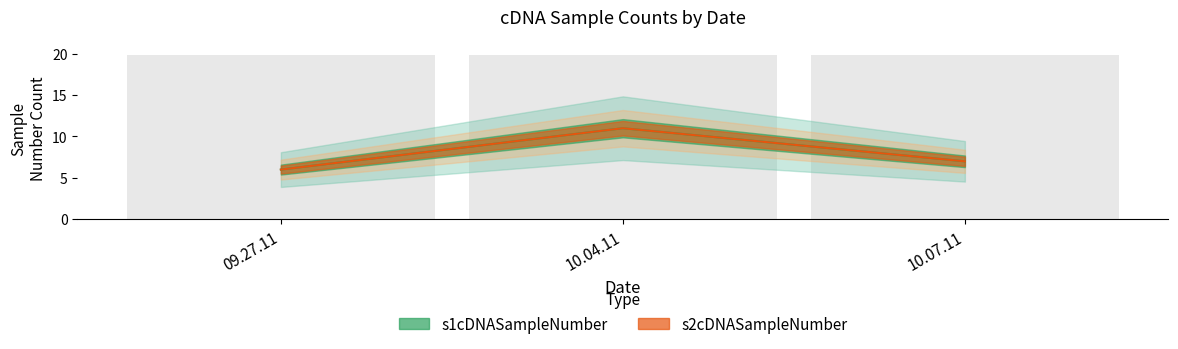

What is the sum of all s2cDNASampleNumber values?

24